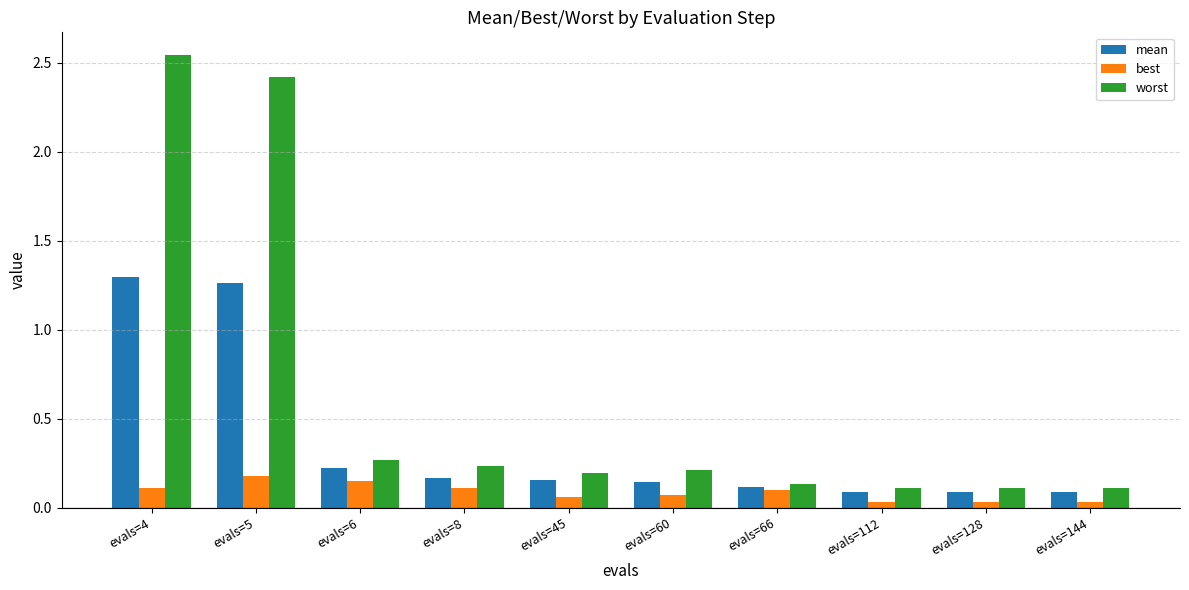

Rank the series by their maximum value, from highest to lowest.

worst, mean, best